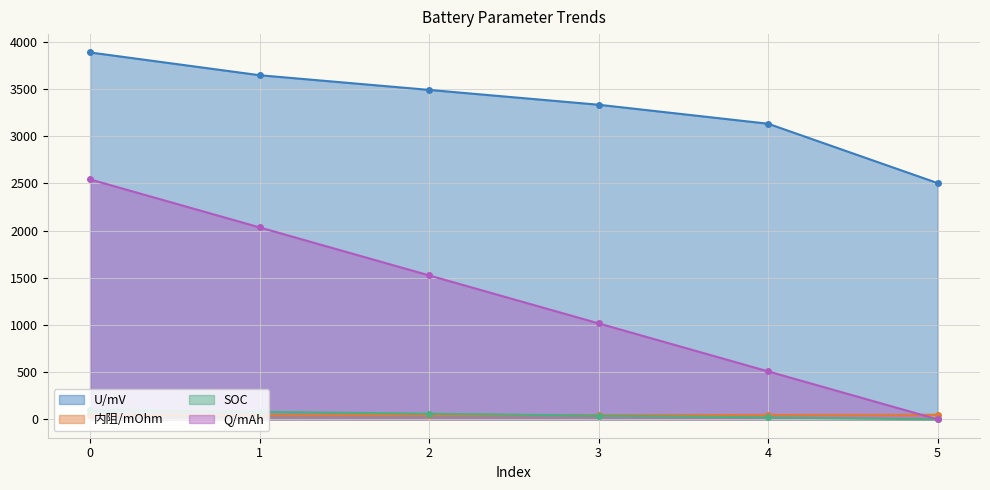

True or false: U/mV and 内阻/mOhm intersect in this chart.

False